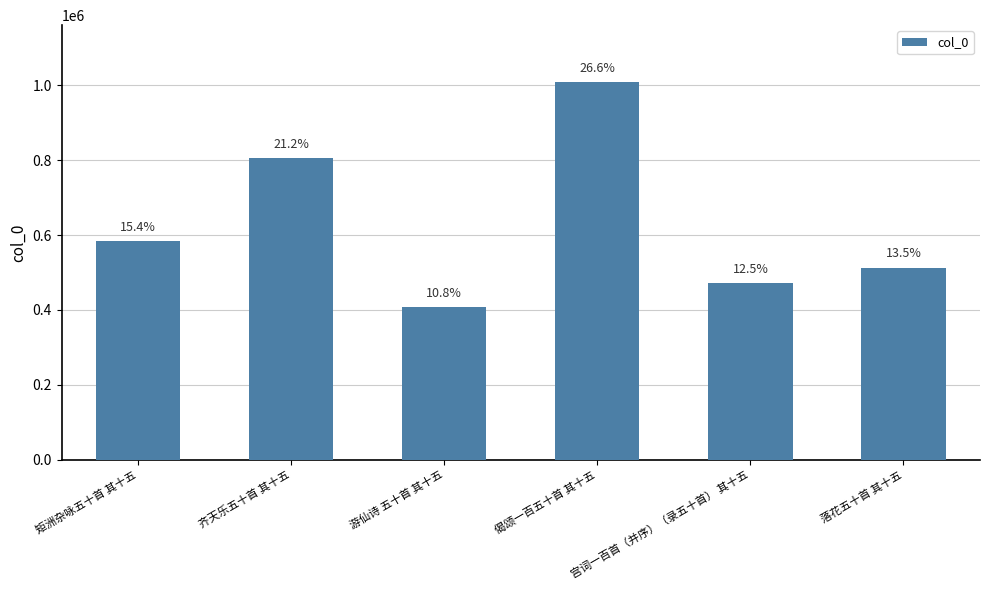

The value at 齐天乐五十首 其十五 is 390893. True or false?

False